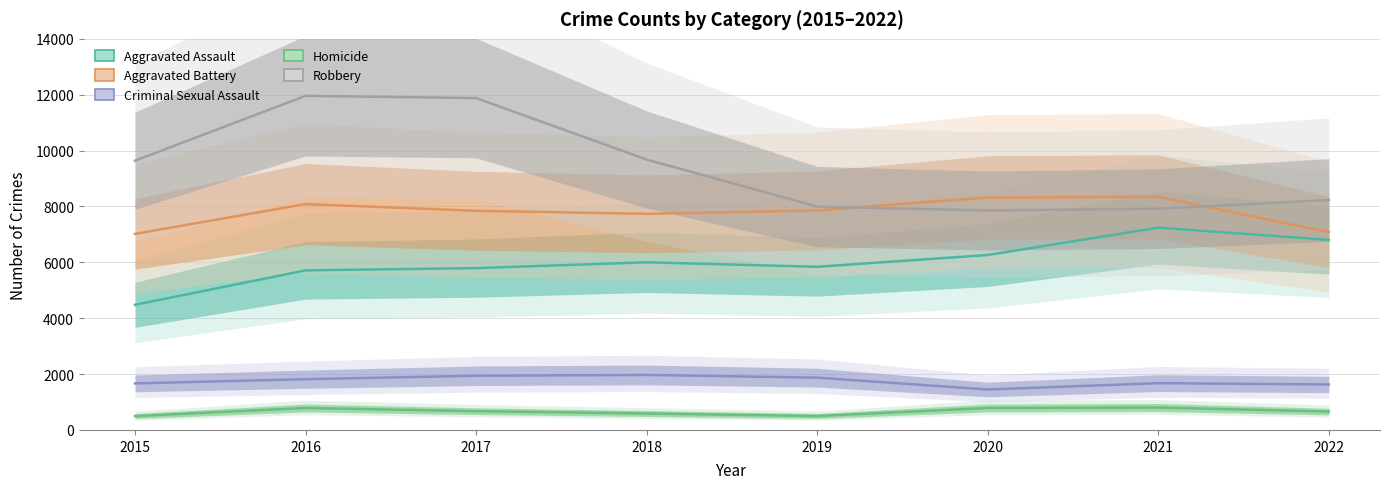

Reading left to right, list all the values displayed in this chart.

Aggravated Assault: 4480	5712	5793	6001	5840	6263	7242	6803
Aggravated Battery: 7018	8085	7845	7735	7857	8319	8347	7078
Criminal Sexual Assault: 1666	1817	1940	1969	1872	1448	1675	1628
Homicide: 496	786	672	589	498	787	803	657
Robbery: 9638	11960	11880	9679	7994	7856	7920	8232